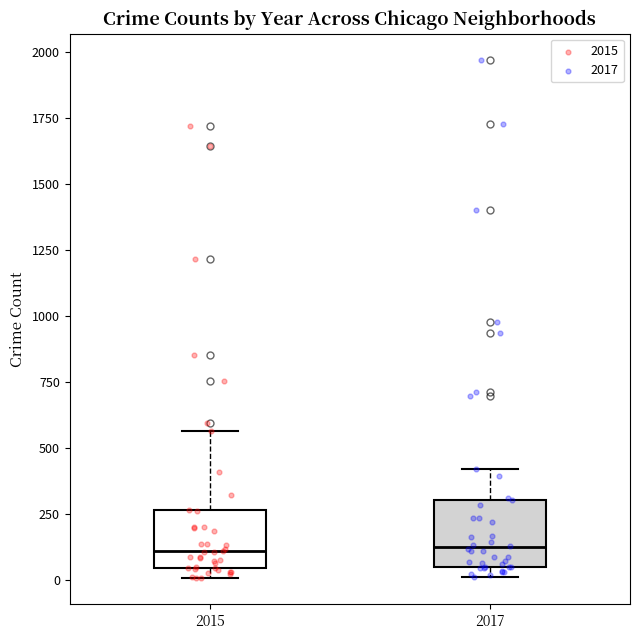

Reading left to right, read every box against the y-axis: the position of its median line, the range the box covers, and the ends of its whiskers. The values are not printed on the chart, so give them approximately, as read against the axis.

2015: median 100, box 50 to 250, whiskers 0 to 550
2017: median 100, box 50 to 300, whiskers 0 to 400